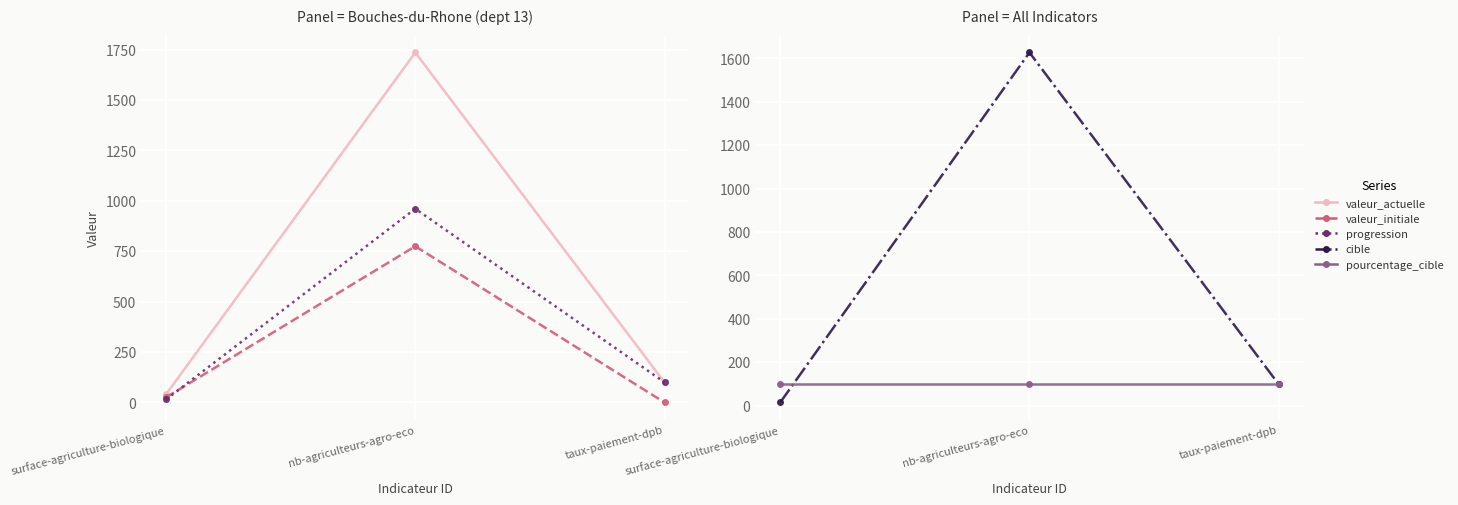

At which label does progression reach its minimum?

surface-agriculture-biologique